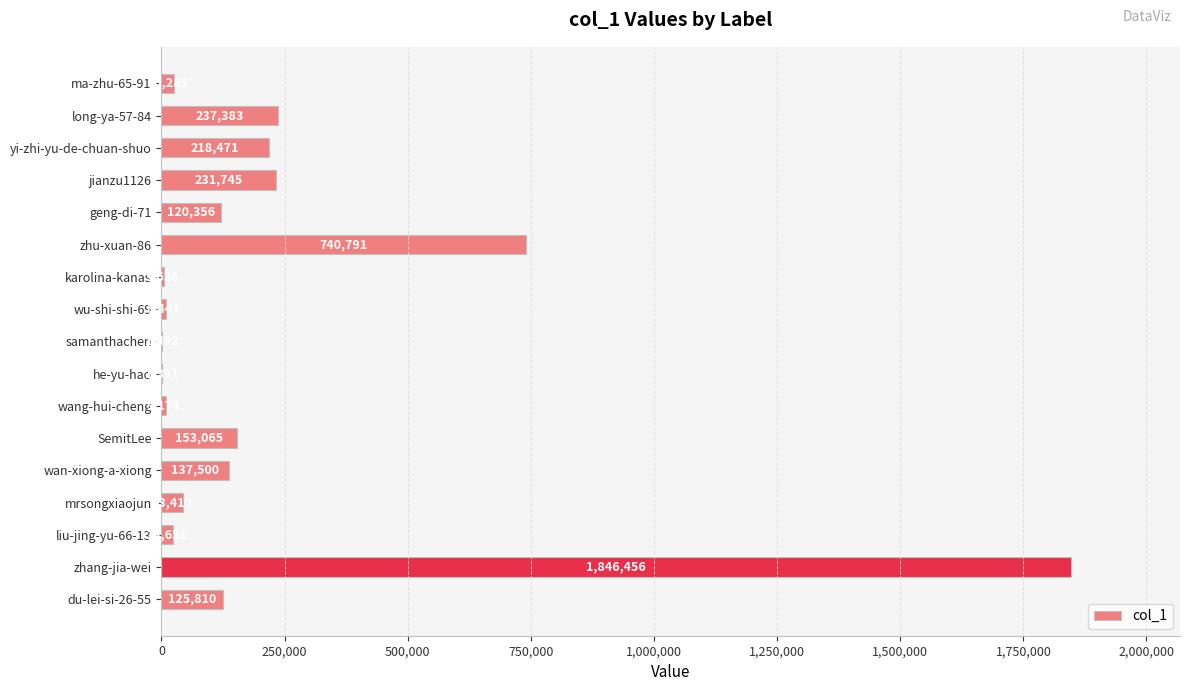

At which label is the value closest to 923923?

zhu-xuan-86